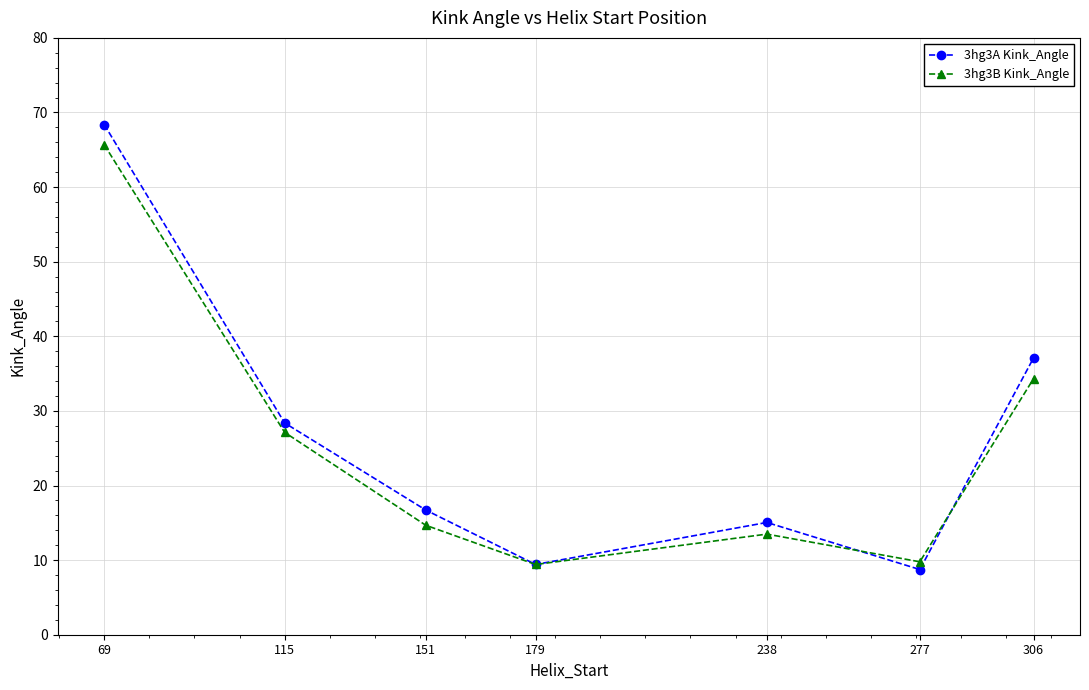

What is the difference between the highest and lowest values at 277?

1.0